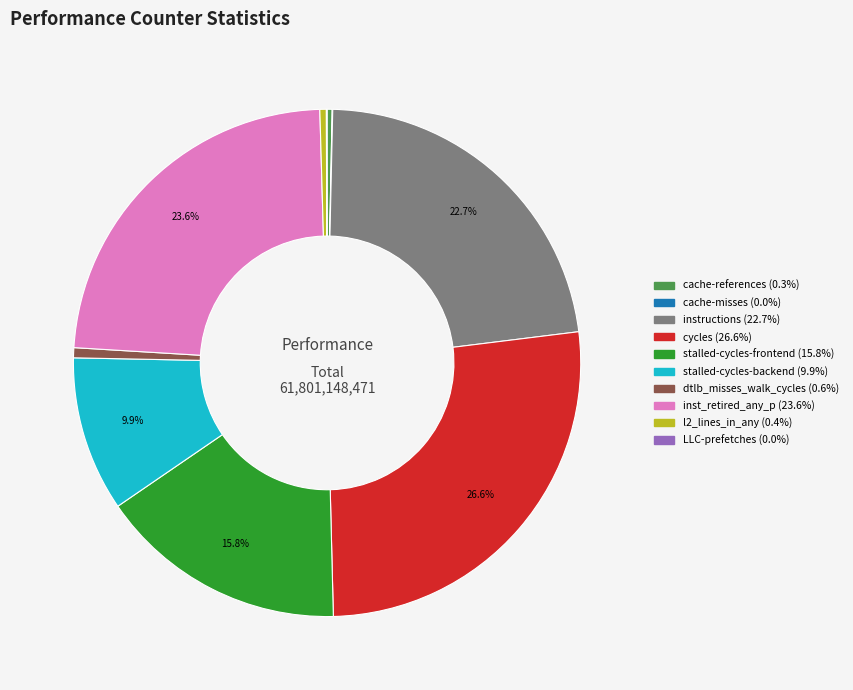

What portion of the pie excludes stalled-cycles-backend?

90.1%